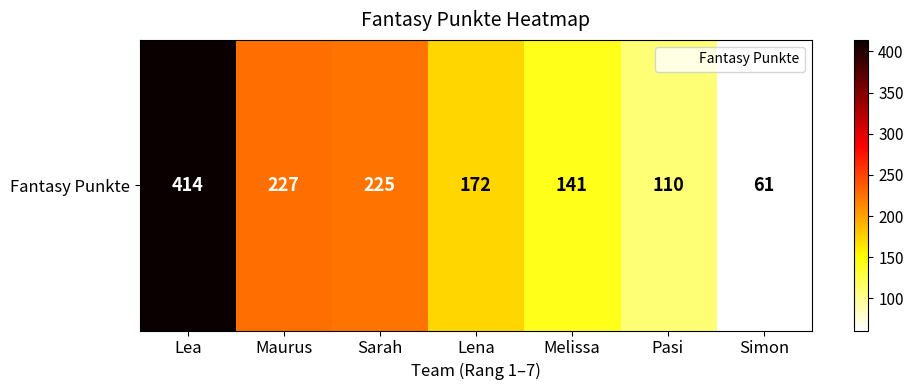

What is the average value?

193